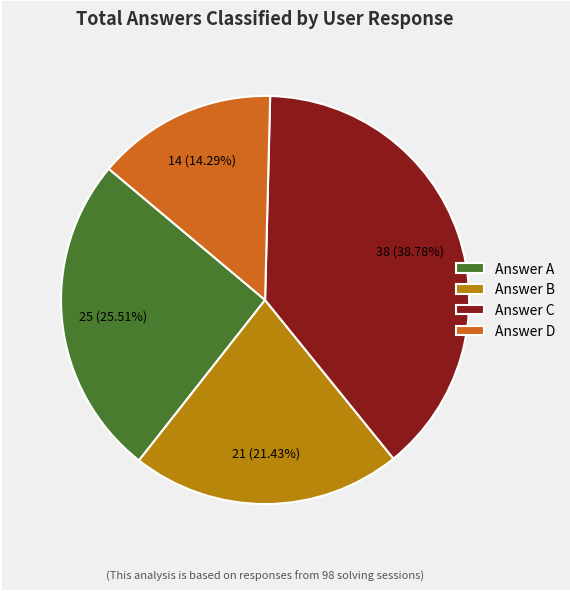

Is the sum of Answer C and Answer A greater than half?

Yes